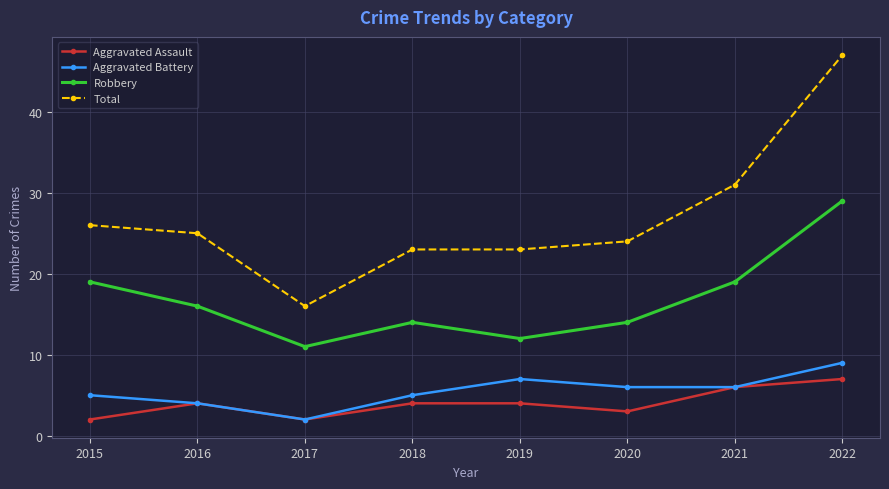

True or false: Total and Aggravated Battery cross at least once.

False